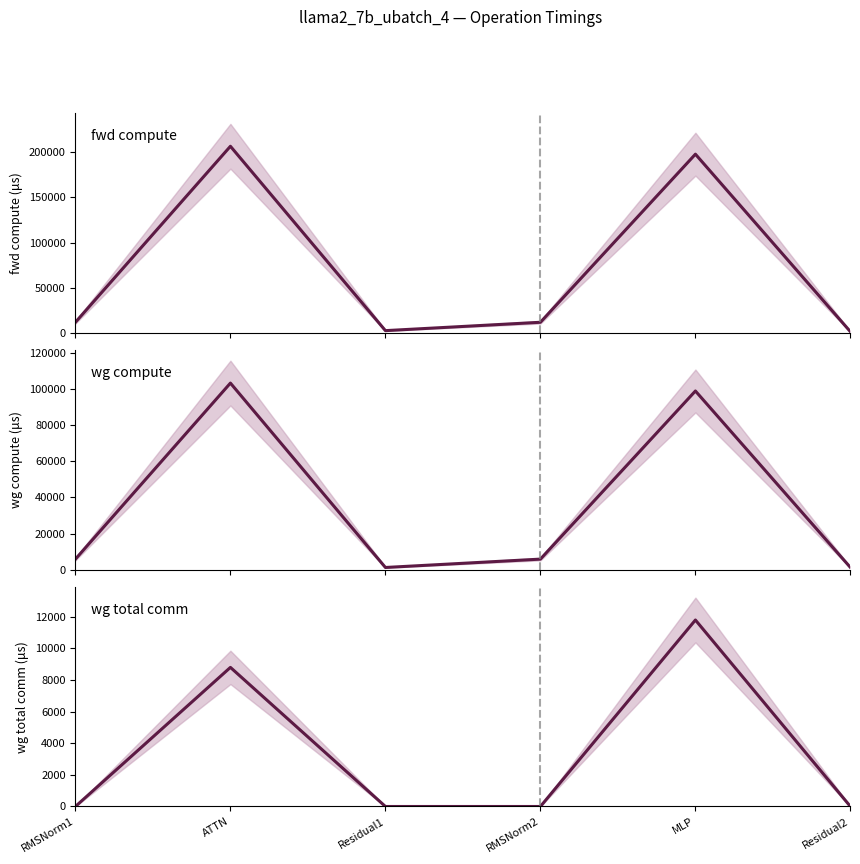

True or false: wg total comm has more than 0 interior local peaks.

True